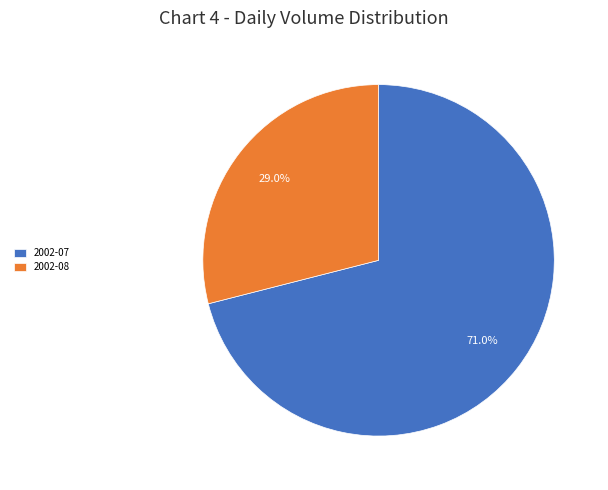

Combined, do 2002-08 and 2002-07 account for over 50%?

Yes